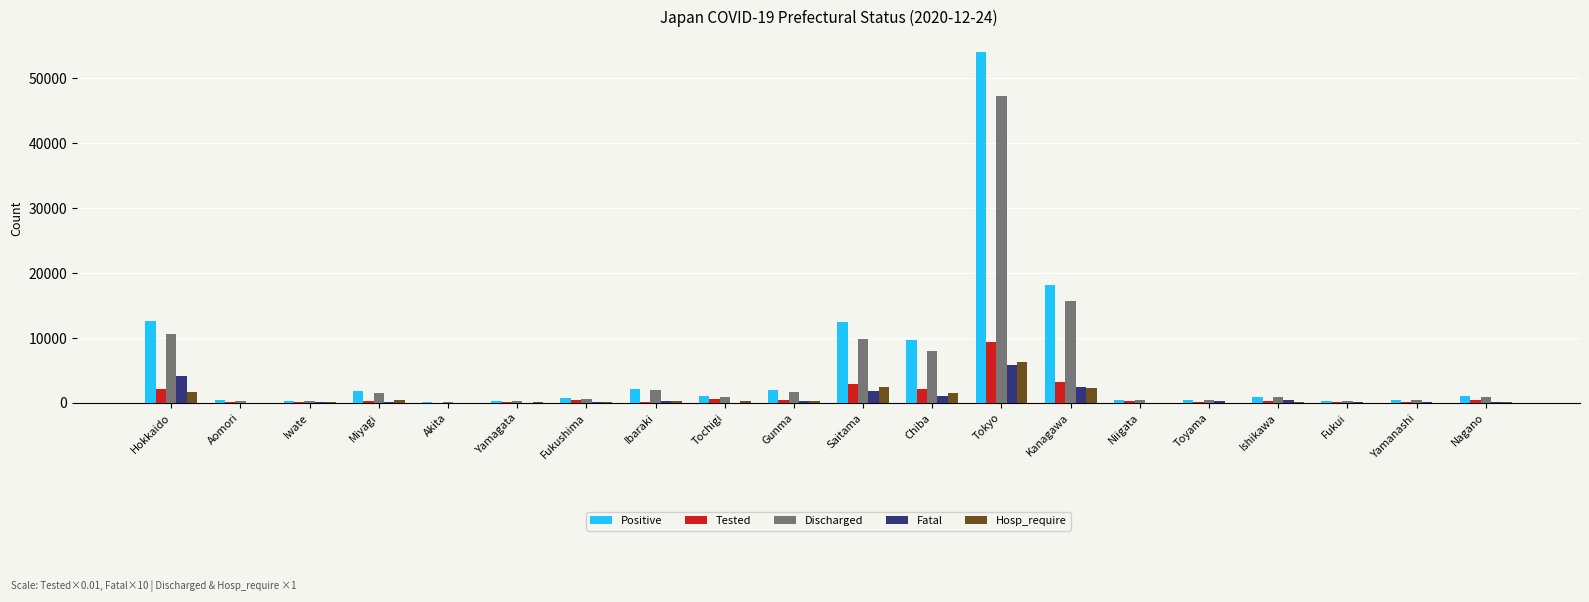

At which category is the sum across all series the highest?

Tokyo